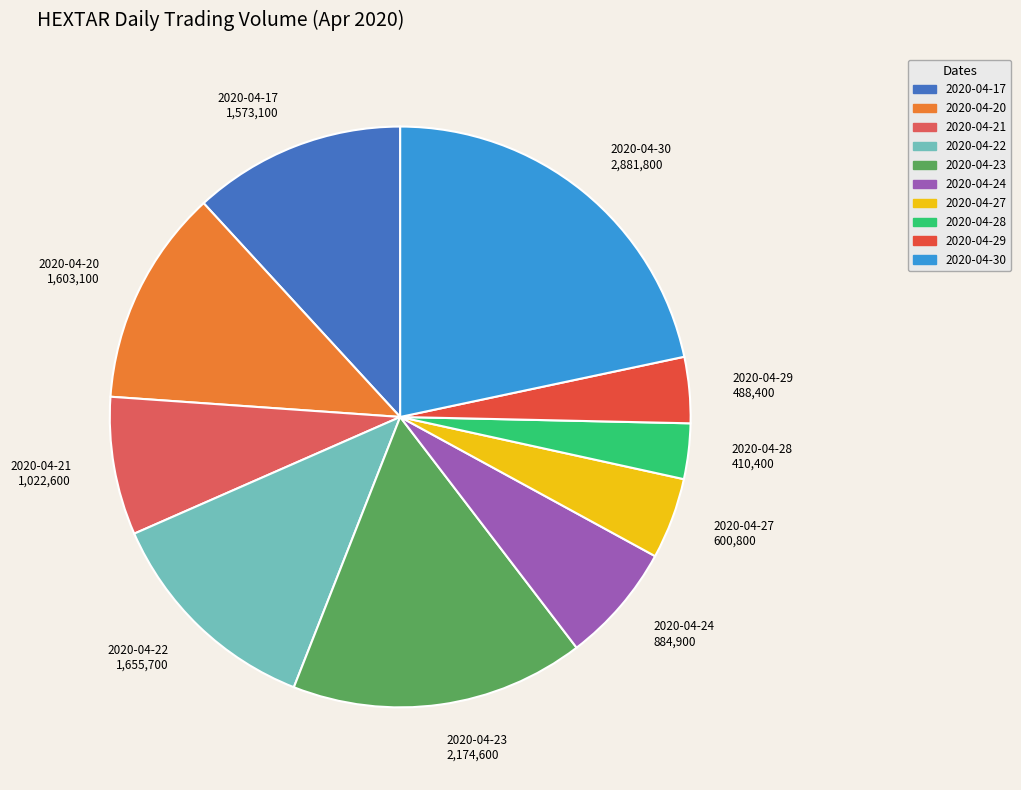

Is 2020-04-23 the majority of the pie?

No